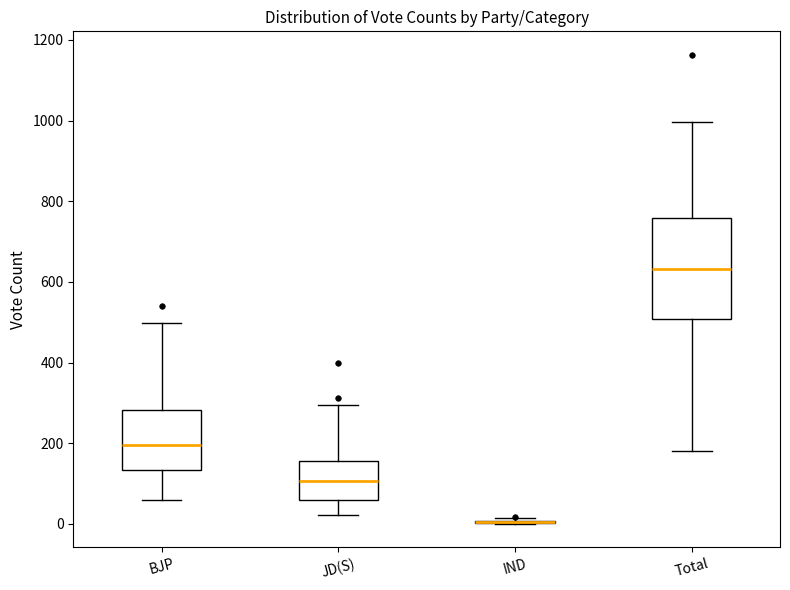

Which box is the tallest, from its lower edge to its upper edge?

Total